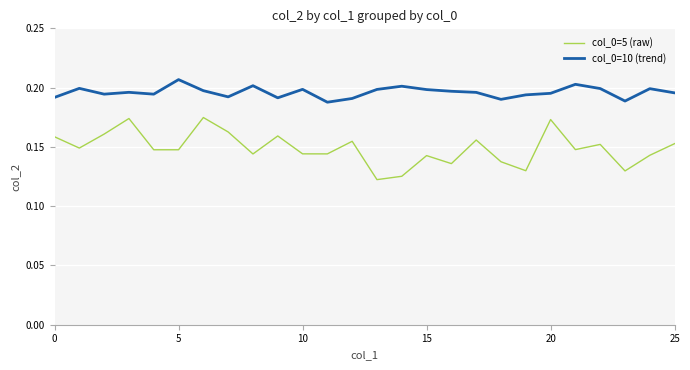

True or false: col_0=10 (trend) and col_0=5 (raw) intersect in this chart.

False